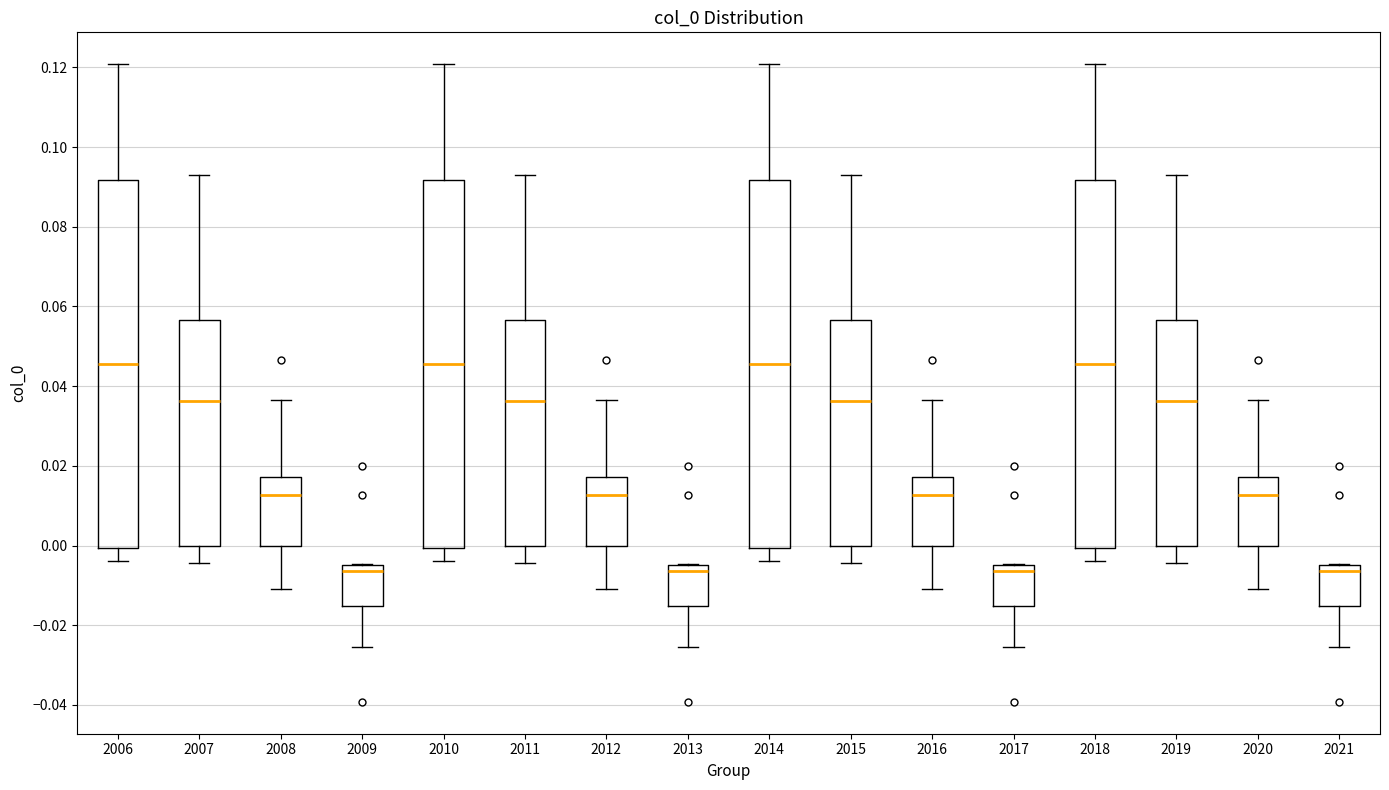

Reading left to right, read every box against the y-axis: the position of its median line, the range the box covers, and the ends of its whiskers. The values are not printed on the chart, so give them approximately, as read against the axis.

2006: median 0.046, box 0.000 to 0.092, whiskers -0.004 to 0.120
2007: median 0.036, box 0.000 to 0.056, whiskers -0.004 to 0.094
2008: median 0.012, box 0.000 to 0.018, whiskers -0.010 to 0.036
2009: median -0.006, box -0.016 to -0.004, whiskers -0.026 to -0.004
2010: median 0.046, box 0.000 to 0.092, whiskers -0.004 to 0.120
2011: median 0.036, box 0.000 to 0.056, whiskers -0.004 to 0.094
2012: median 0.012, box 0.000 to 0.018, whiskers -0.010 to 0.036
2013: median -0.006, box -0.016 to -0.004, whiskers -0.026 to -0.004
2014: median 0.046, box 0.000 to 0.092, whiskers -0.004 to 0.120
2015: median 0.036, box 0.000 to 0.056, whiskers -0.004 to 0.094
2016: median 0.012, box 0.000 to 0.018, whiskers -0.010 to 0.036
2017: median -0.006, box -0.016 to -0.004, whiskers -0.026 to -0.004
2018: median 0.046, box 0.000 to 0.092, whiskers -0.004 to 0.120
2019: median 0.036, box 0.000 to 0.056, whiskers -0.004 to 0.094
2020: median 0.012, box 0.000 to 0.018, whiskers -0.010 to 0.036
2021: median -0.006, box -0.016 to -0.004, whiskers -0.026 to -0.004